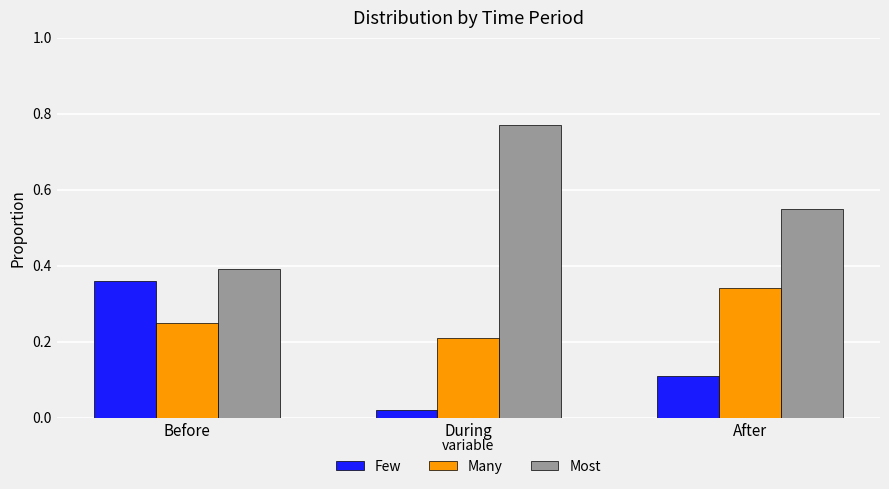

How many Many values are between 0 and 1?

3